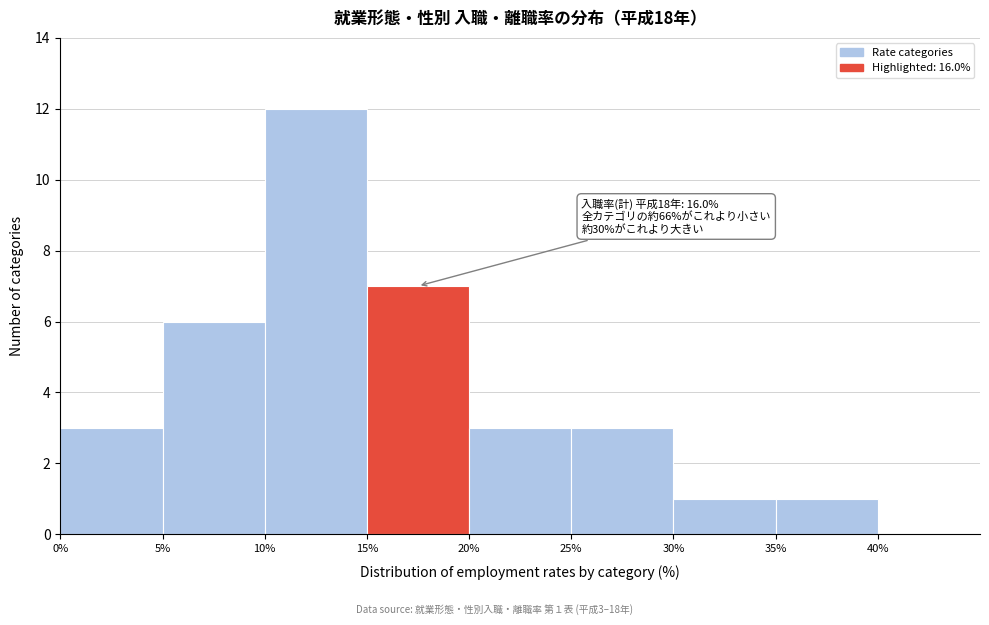

Over which range of the x-axis is the bar tallest?

10 to 15